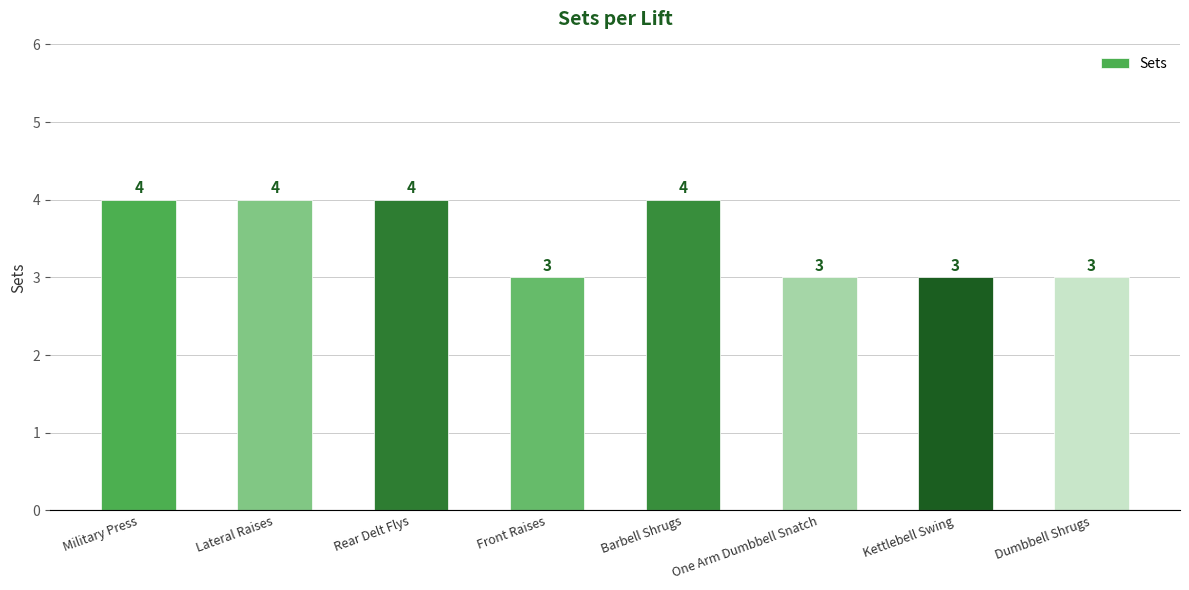

Does the chart contain any negative values?

No